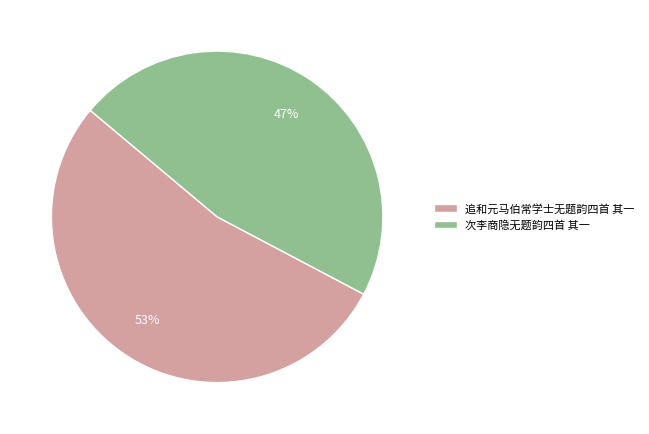

To the nearest percent, what is the average slice percentage?

50%